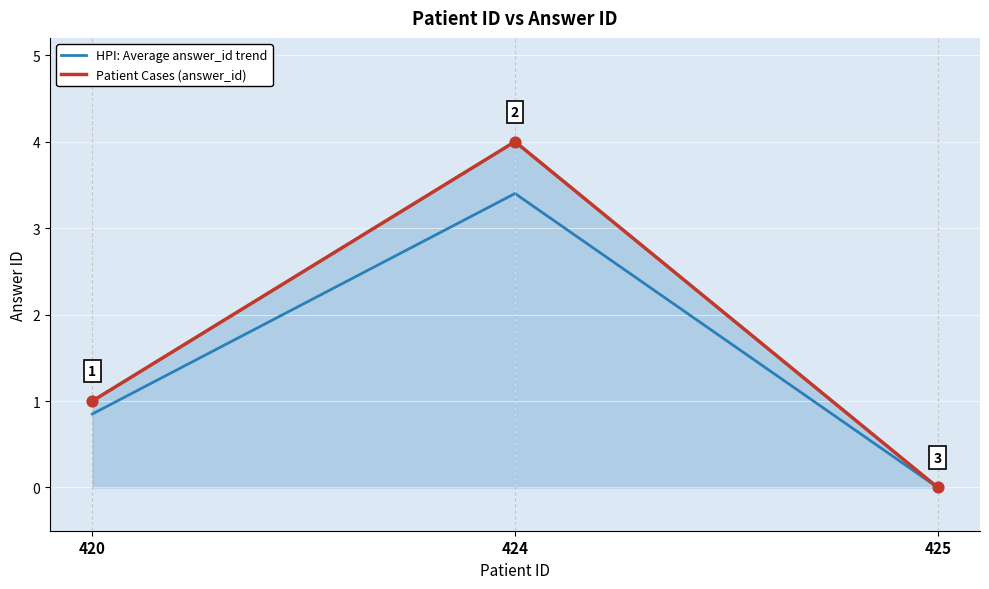

What are all the series names shown in the legend?

HPI: Average answer_id trend, Patient Cases (answer_id)